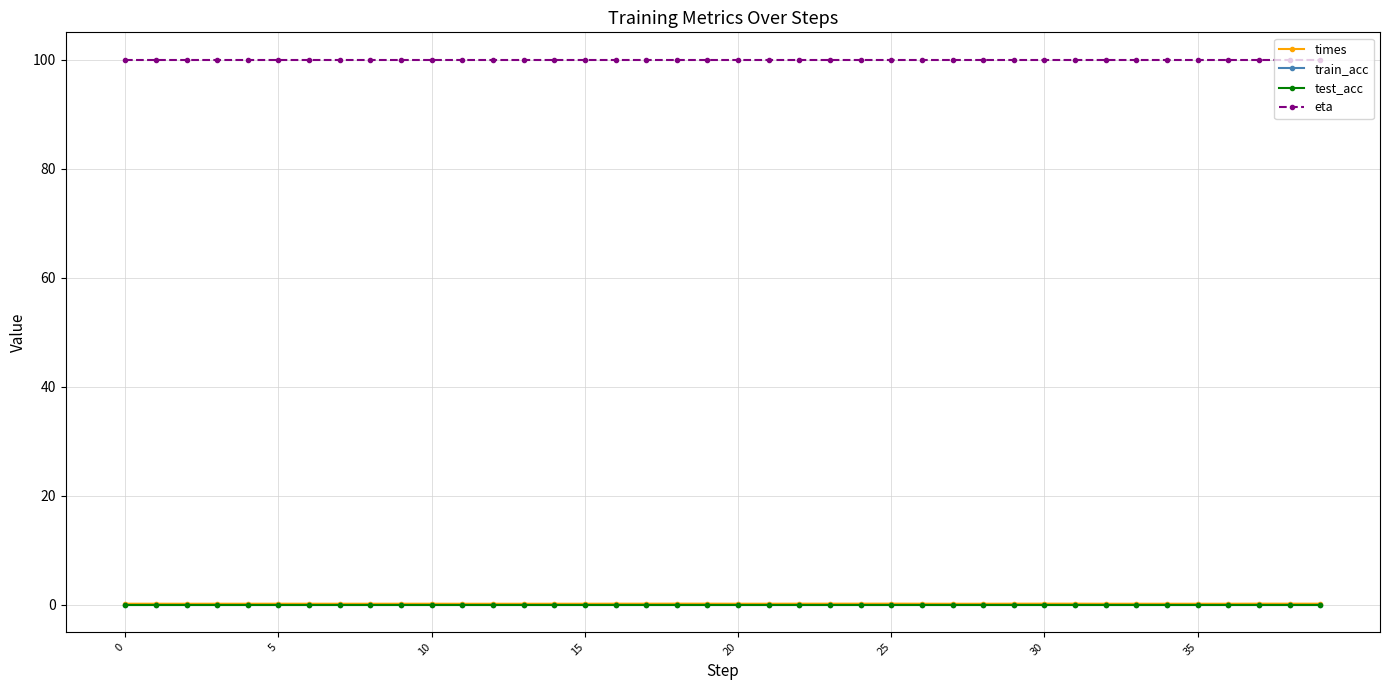

At which category is the sum across all series the highest?

25